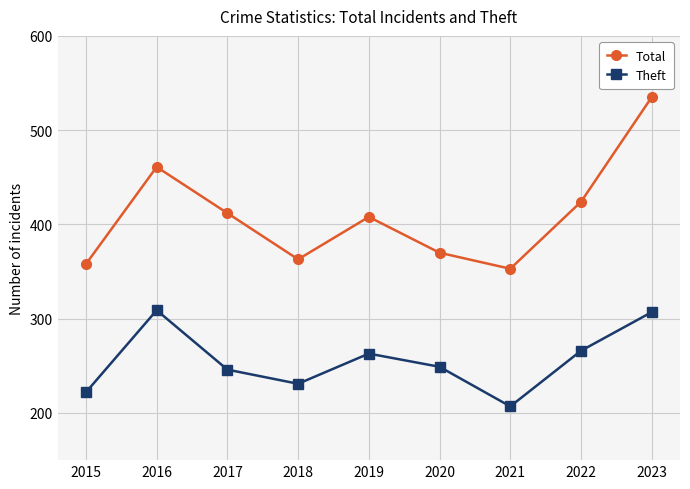

True or false: Total and Theft intersect in this chart.

False